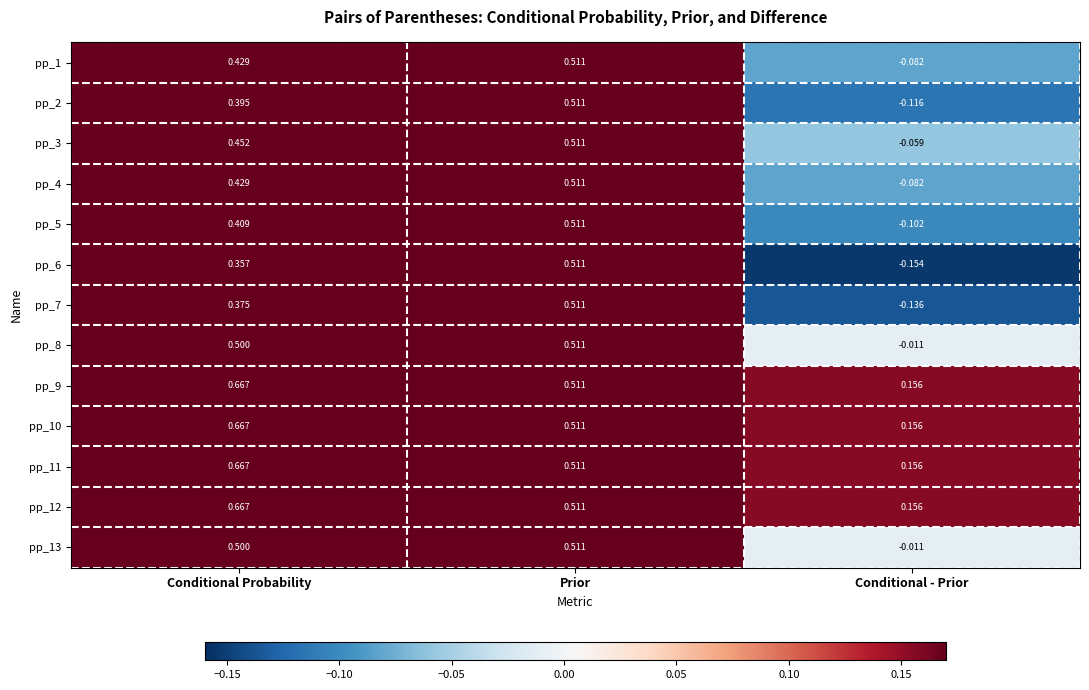

Rank the categories by pp_11 value from lowest to highest.

Conditional - Prior, Prior, Conditional Probability